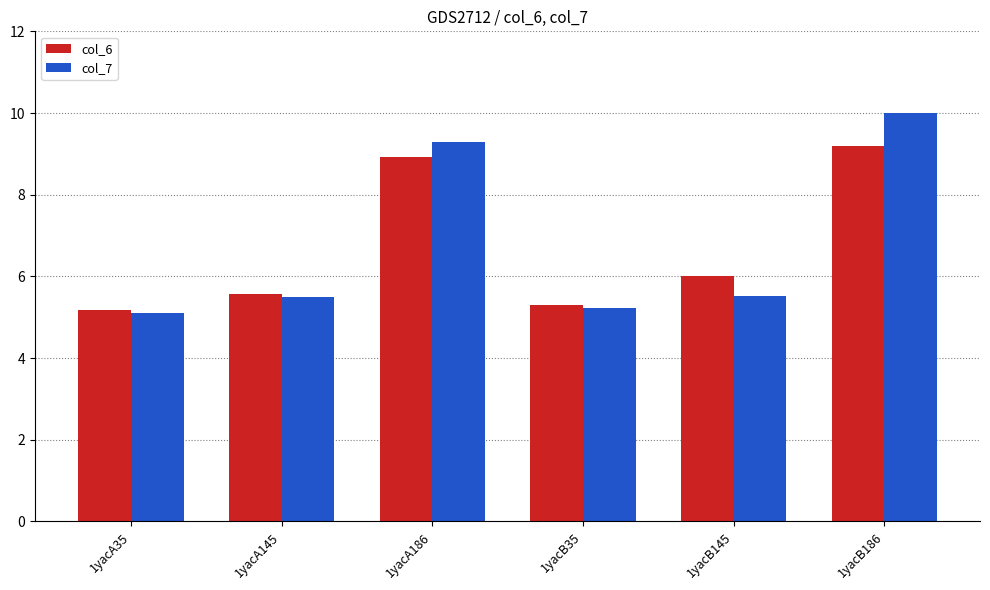

What is the difference between the maximum and minimum values in the col_7 series?

4.9